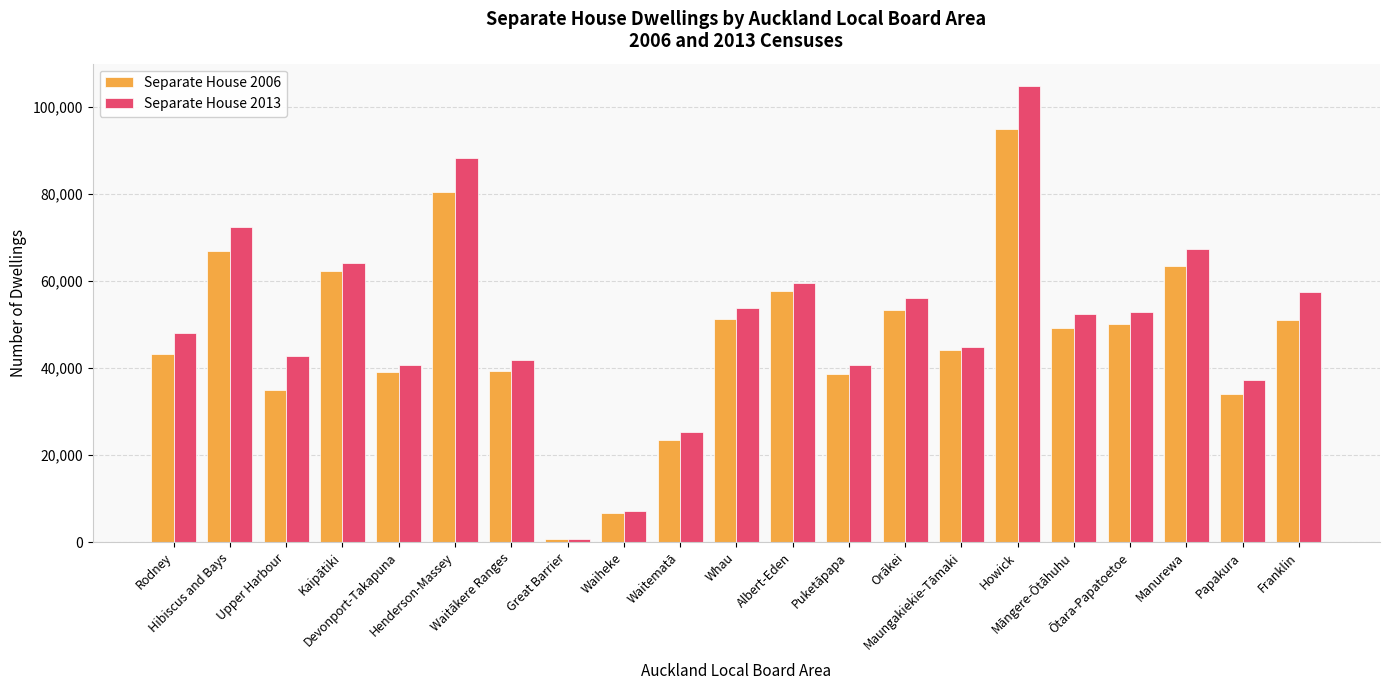

The value of Separate House 2006 at Whau is 81986. True or false?

False